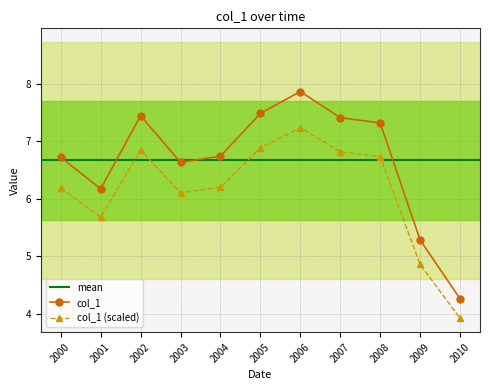

Is the value of col_1 at 2002 greater than the value of col_1 (scaled) at 2008?

Yes